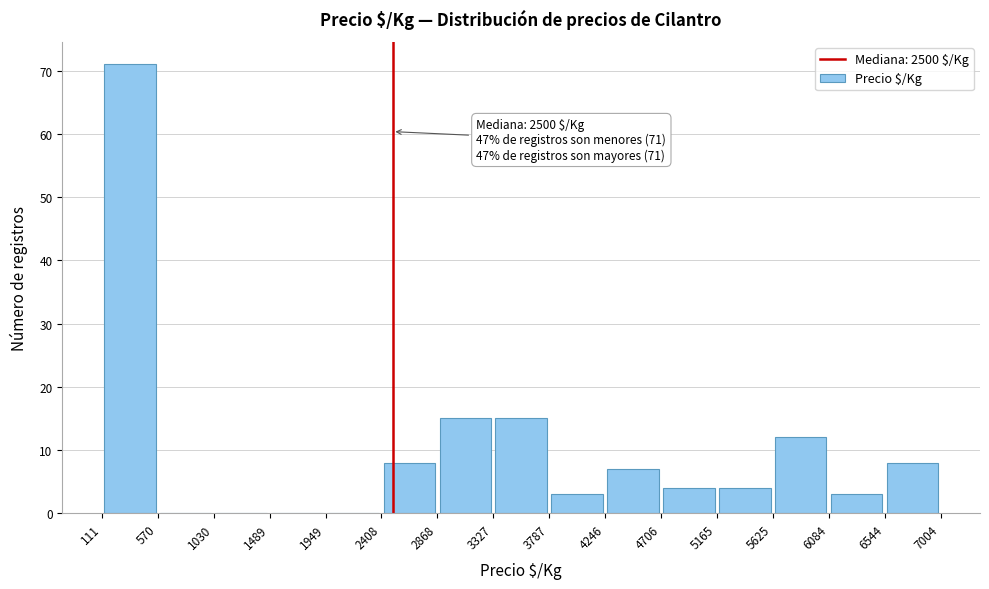

Over which range of the x-axis is the bar tallest?

111 to 570